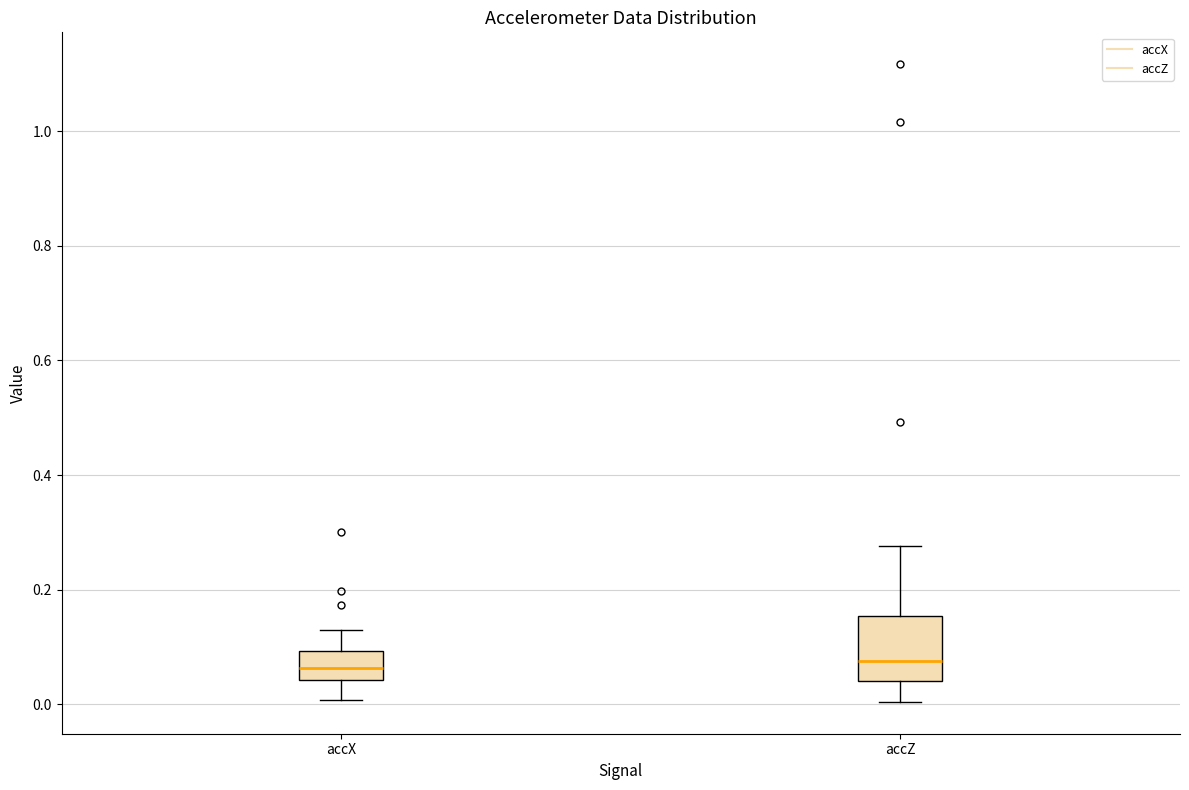

Reading left to right, read every box against the y-axis: the position of its median line, the range the box covers, and the ends of its whiskers. The values are not printed on the chart, so give them approximately, as read against the axis.

accX: median 0.06, box 0.04 to 0.10, whiskers 0.00 to 0.14
accZ: median 0.08, box 0.04 to 0.16, whiskers 0.00 to 0.28